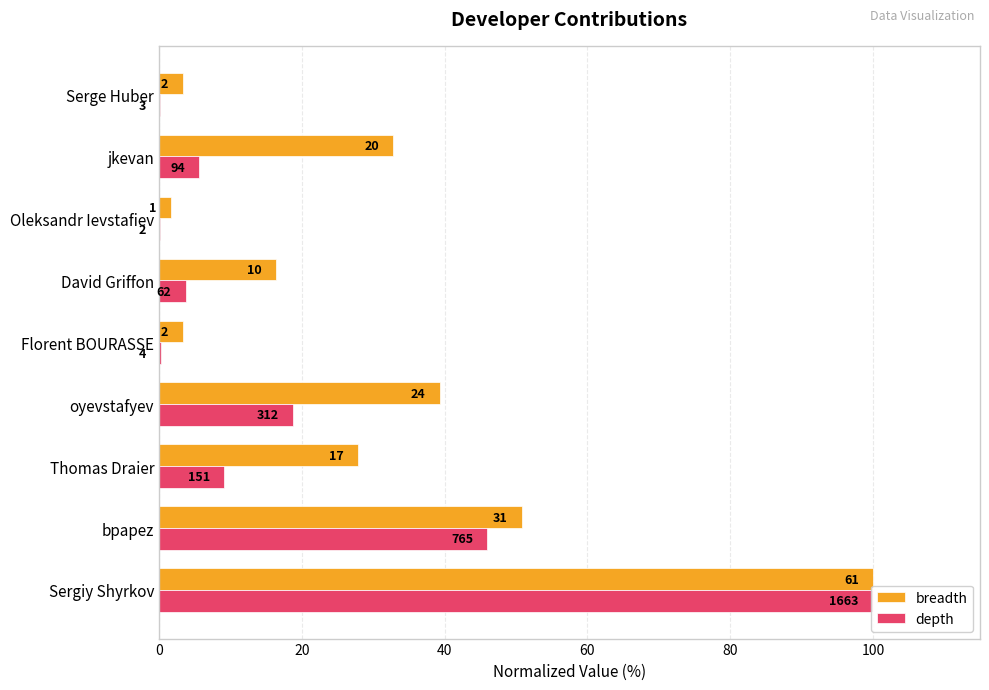

What is the smallest value displayed?

0.1